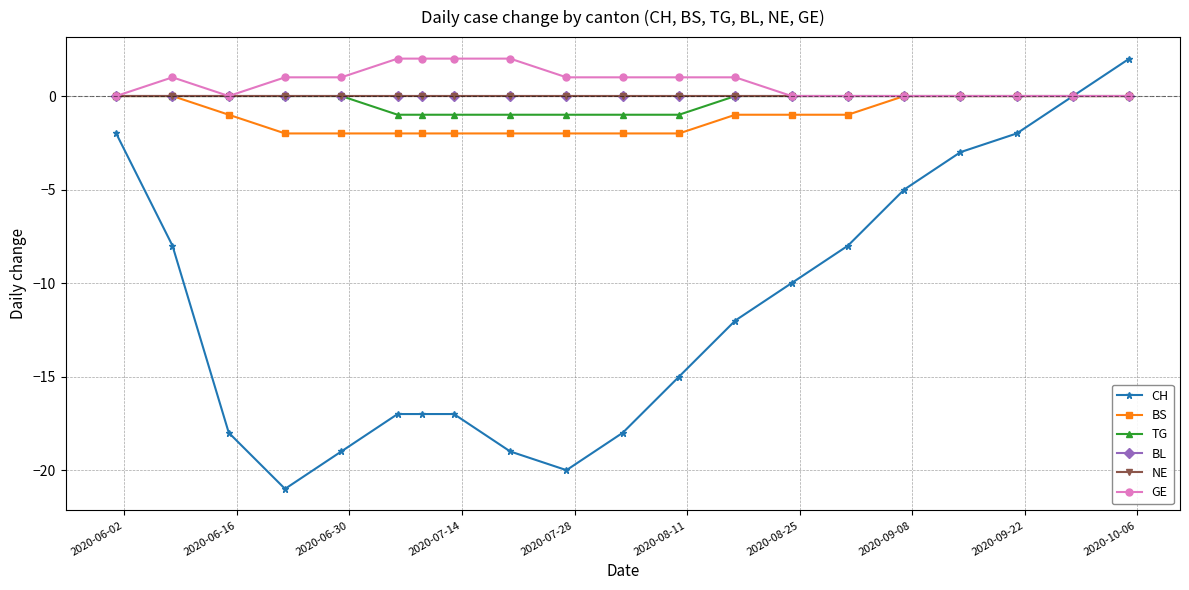

Does the chart have visible grid lines?

Yes